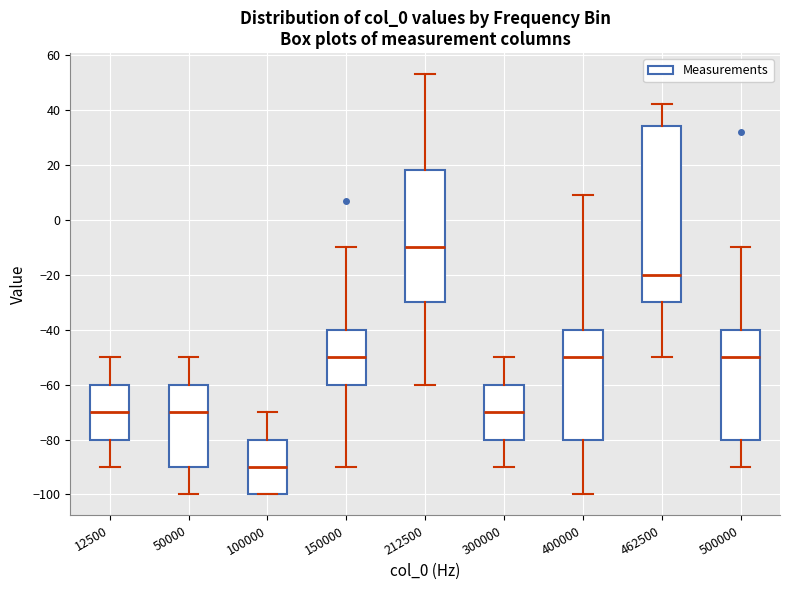

Which box's median line is the lowest?

100000